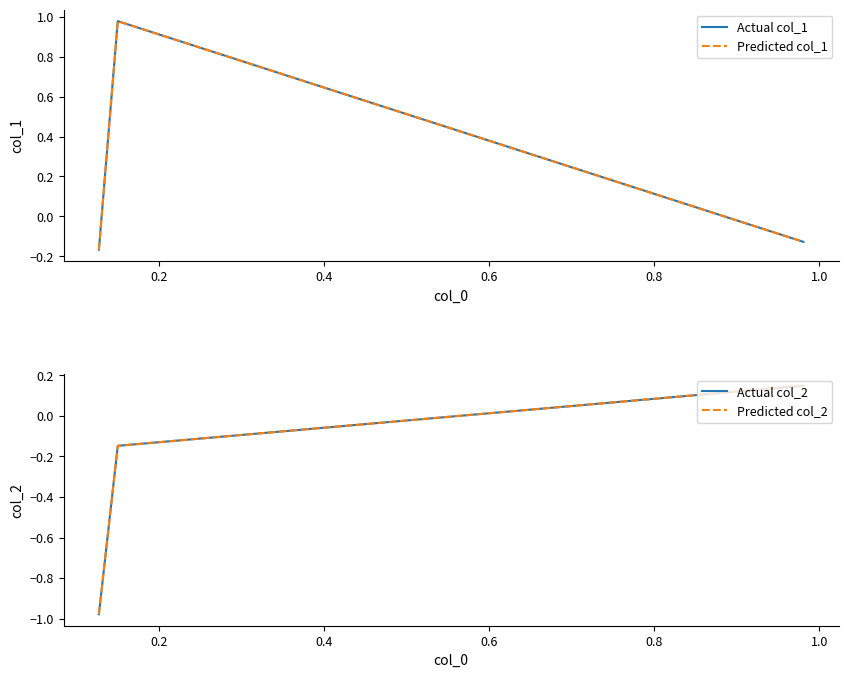

Count the number of data series in this chart.

4